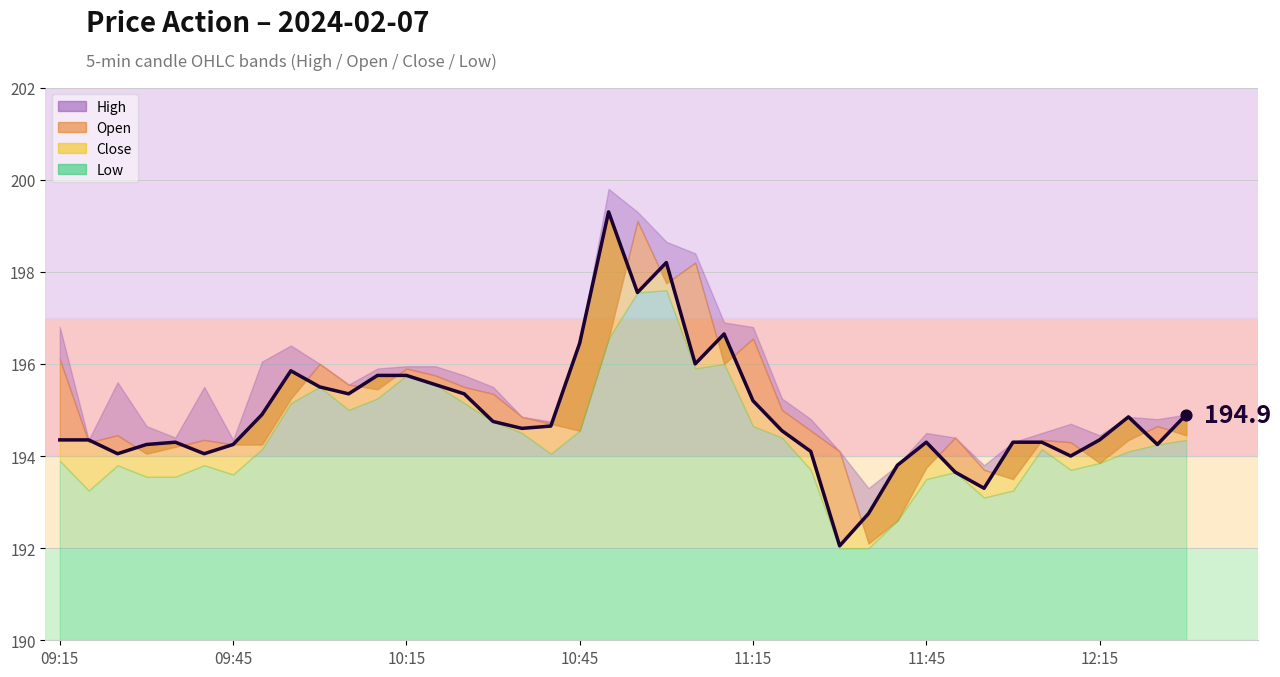

What is the ratio of the value at 15 to the value at 37?

1.0